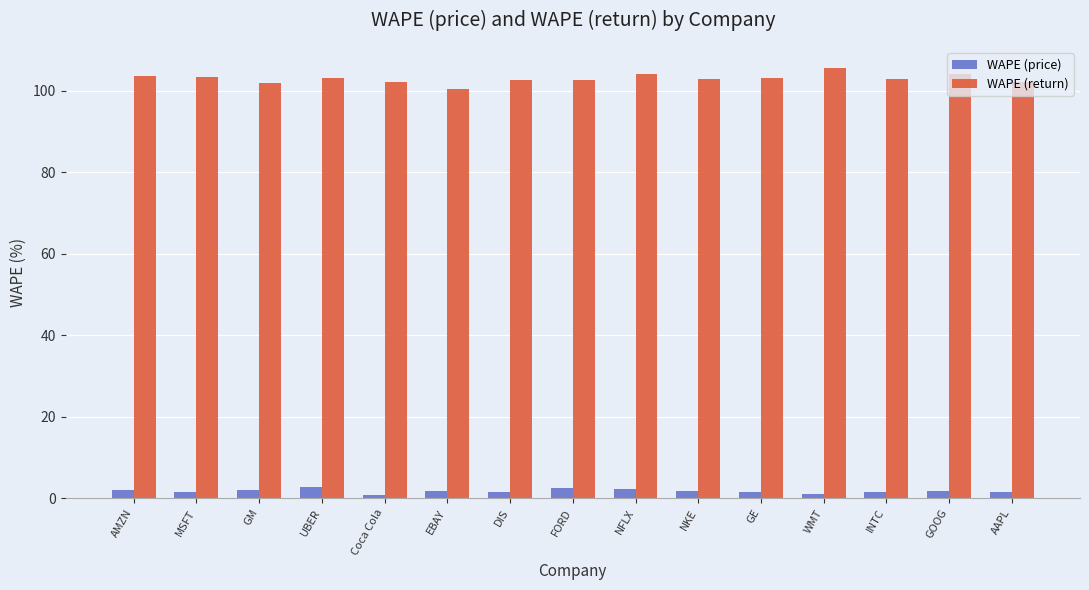

What is the highest value of the WAPE (price) series?

2.8